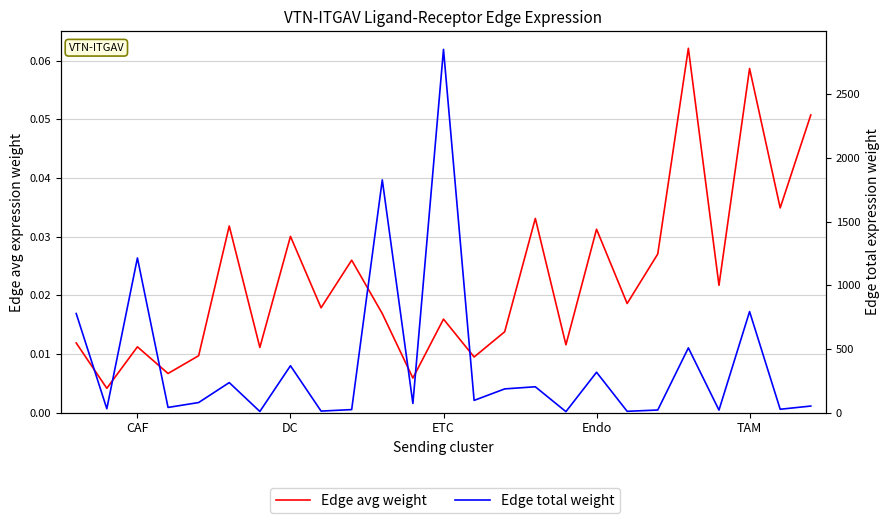

What position from the right is 10?

15